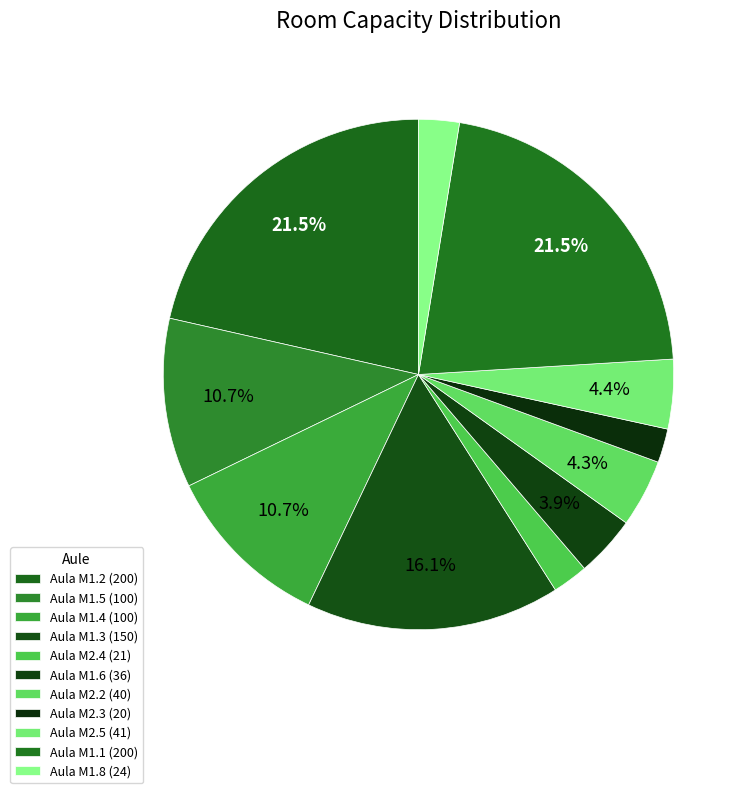

Which has a higher value, Aula M1.8 or Aula M1.5?

Aula M1.5